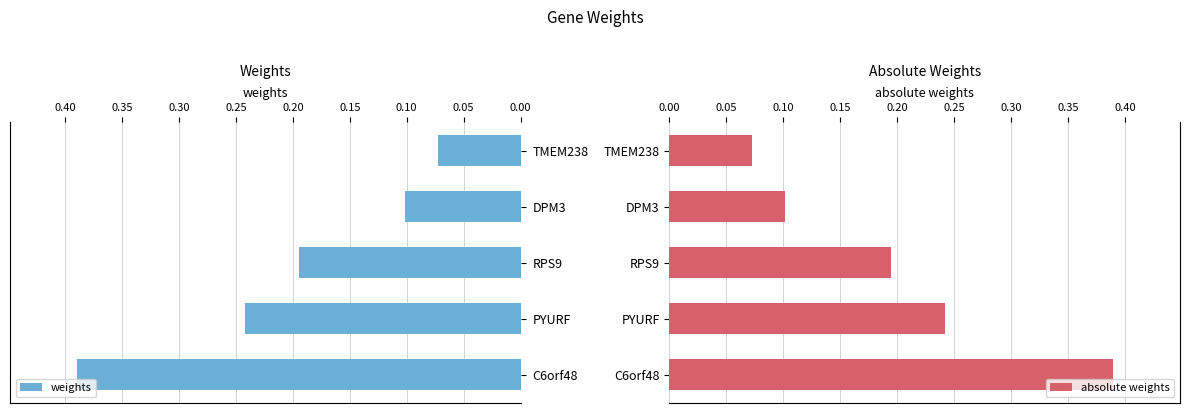

Where is weights nearest to the value 0?

TMEM238